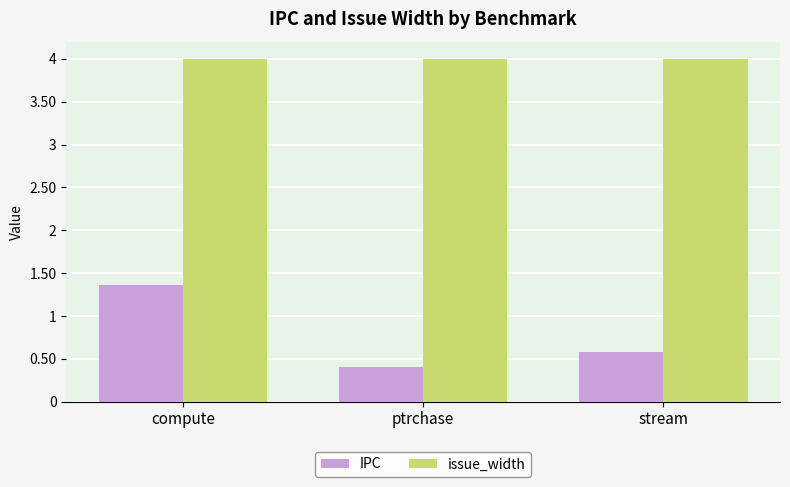

What is the label of the 3rd bar from the left?

stream